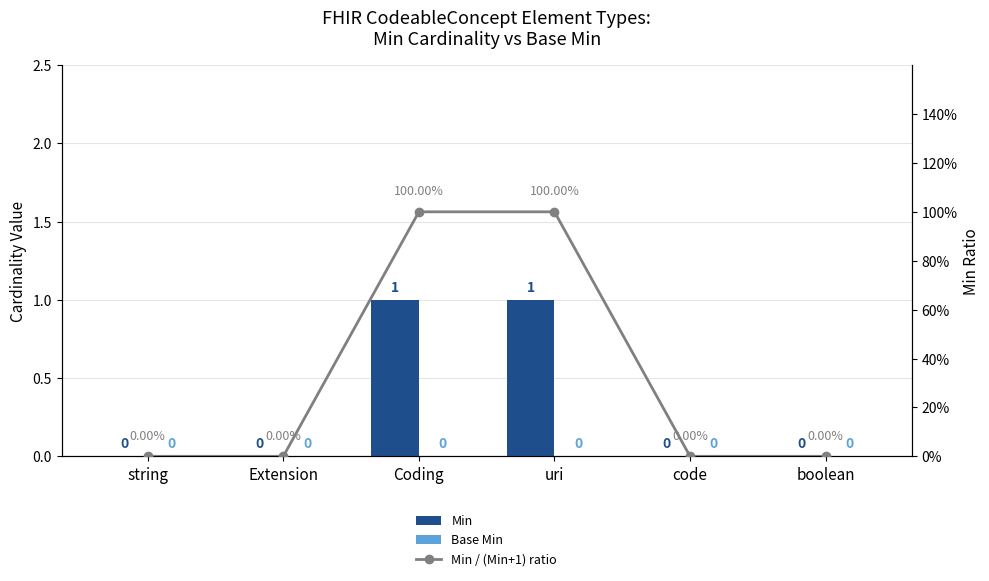

What is the label of the 4th bar from the left?

uri